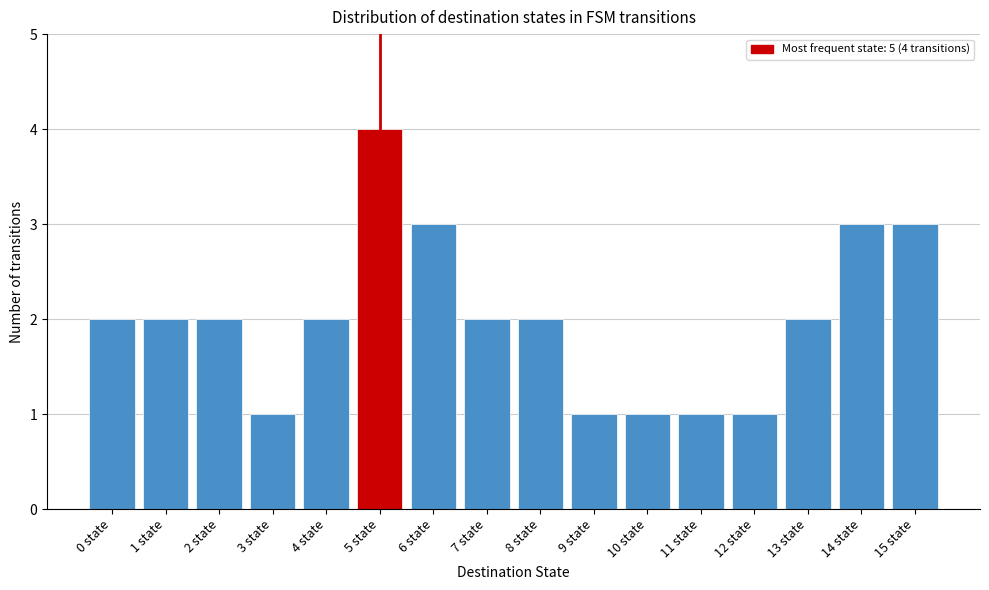

Reading right to left, transcribe all the data shown in this chart.

3	3	2	1	1	1	1	2	2	3	4	2	1	2	2	2